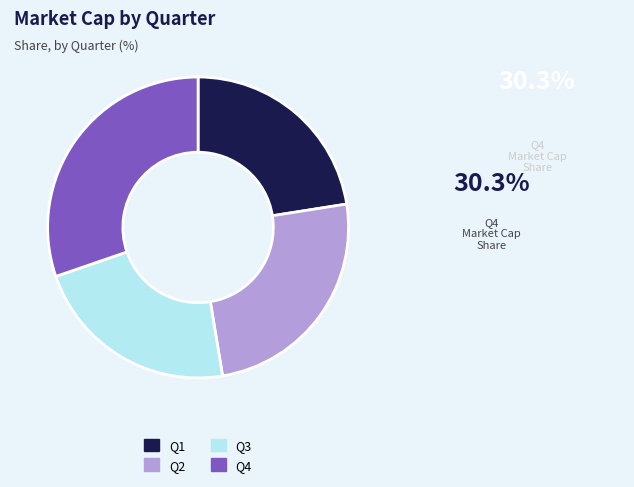

Between Q3 and Q2, which is larger?

Q2